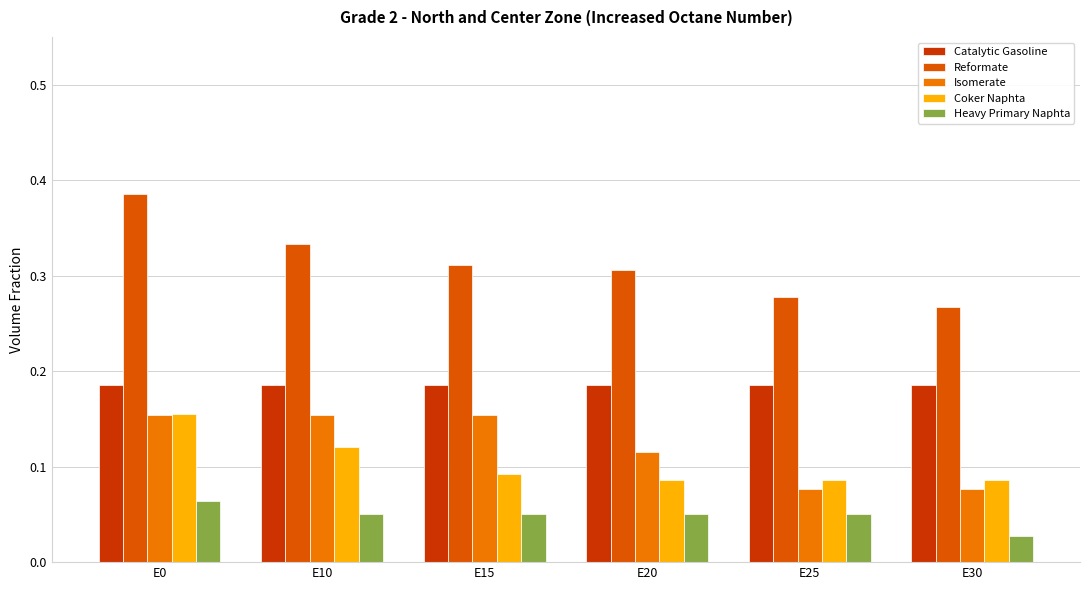

Which series has the largest range (max minus min)?

Reformate